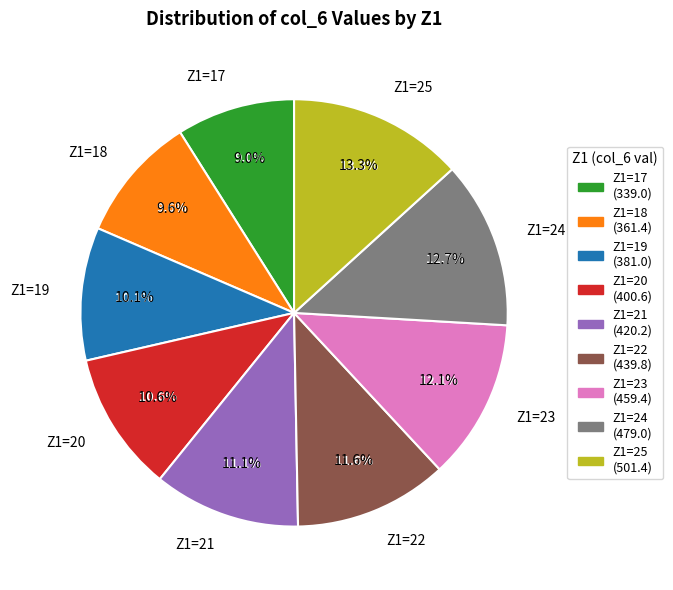

To the nearest percent, what is the difference between the Z1=20 and Z1=18 slice percentages?

1%